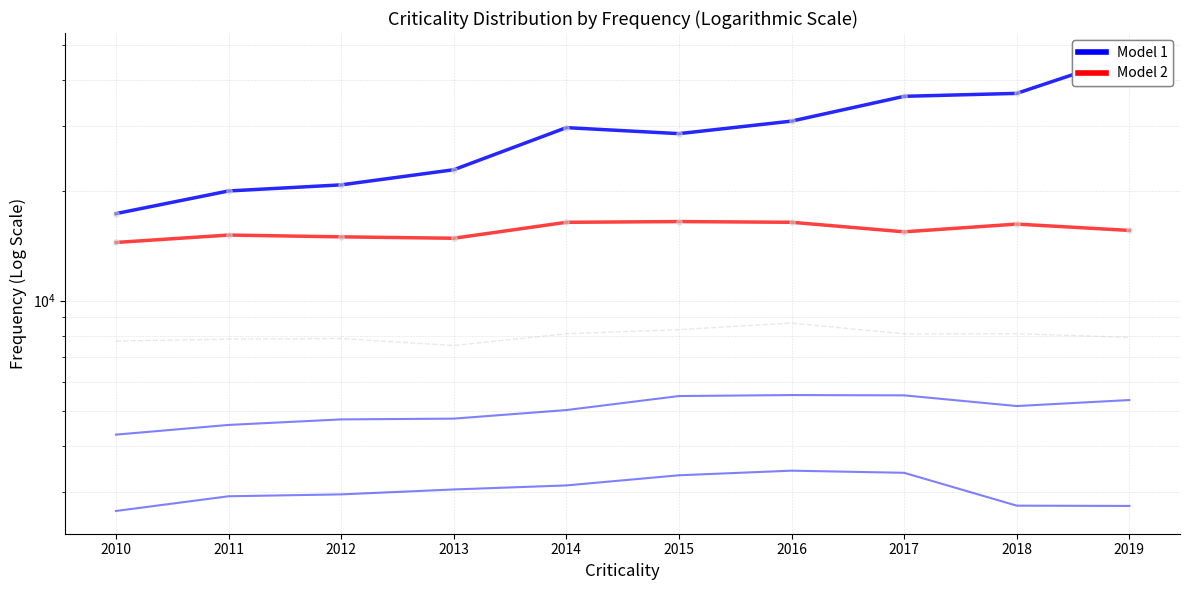

What is the total value across all series at 2019?

78307.2